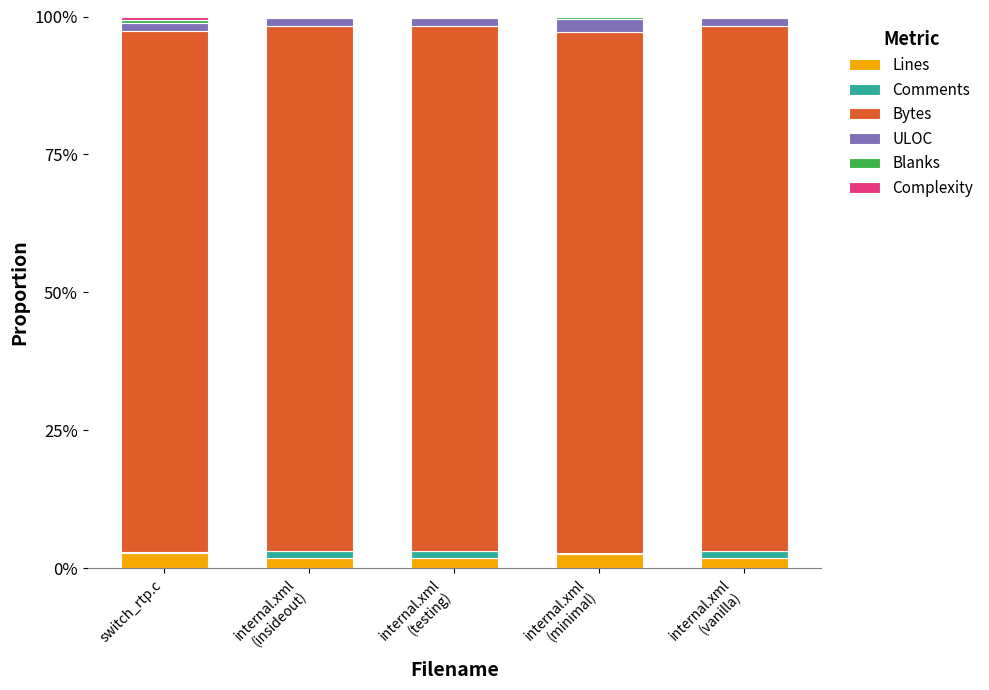

Does the chart contain stacked bars?

Yes